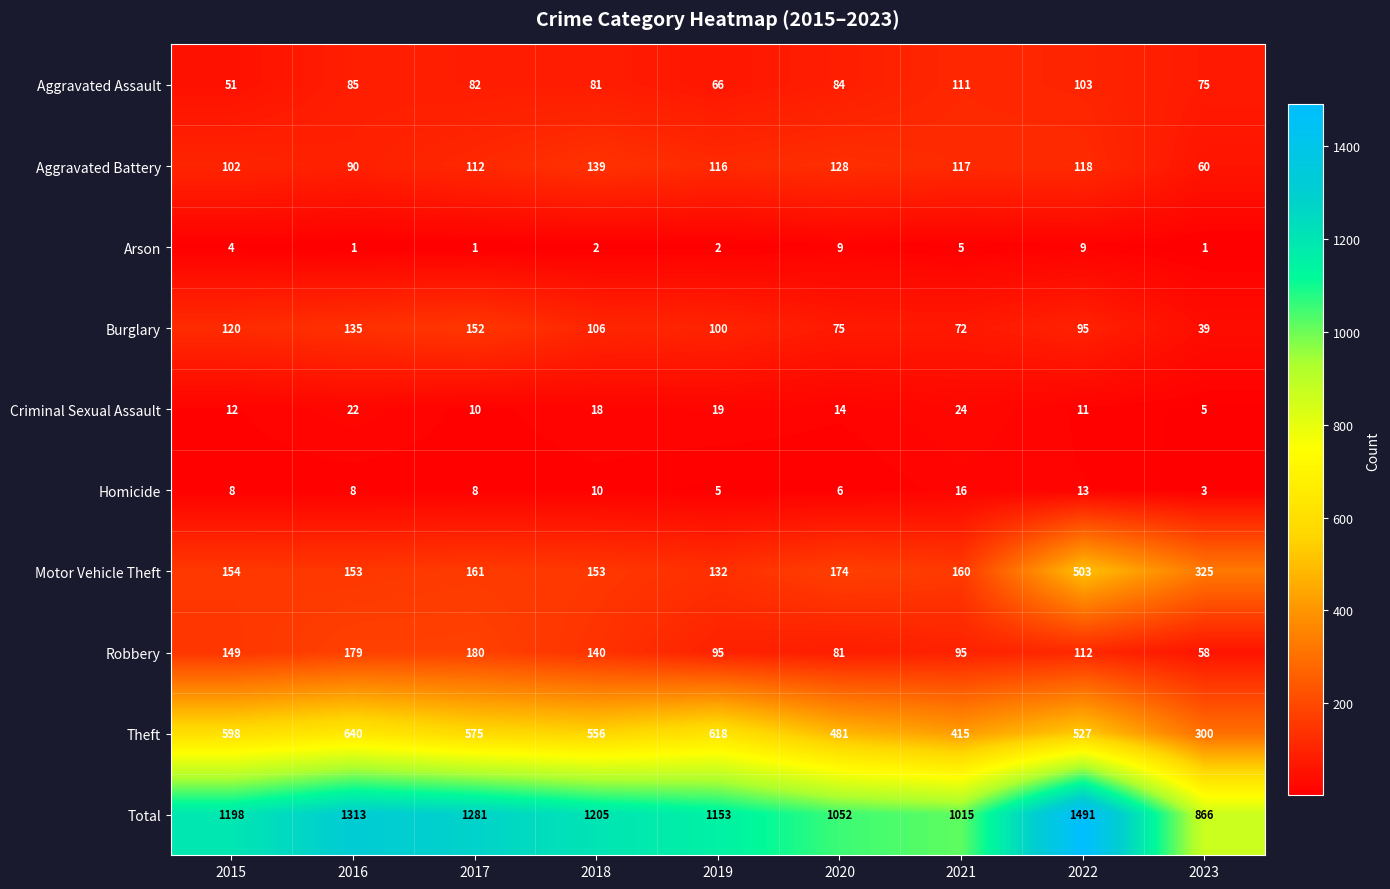

True or false: Theft has a value of 826 at 2019.

False